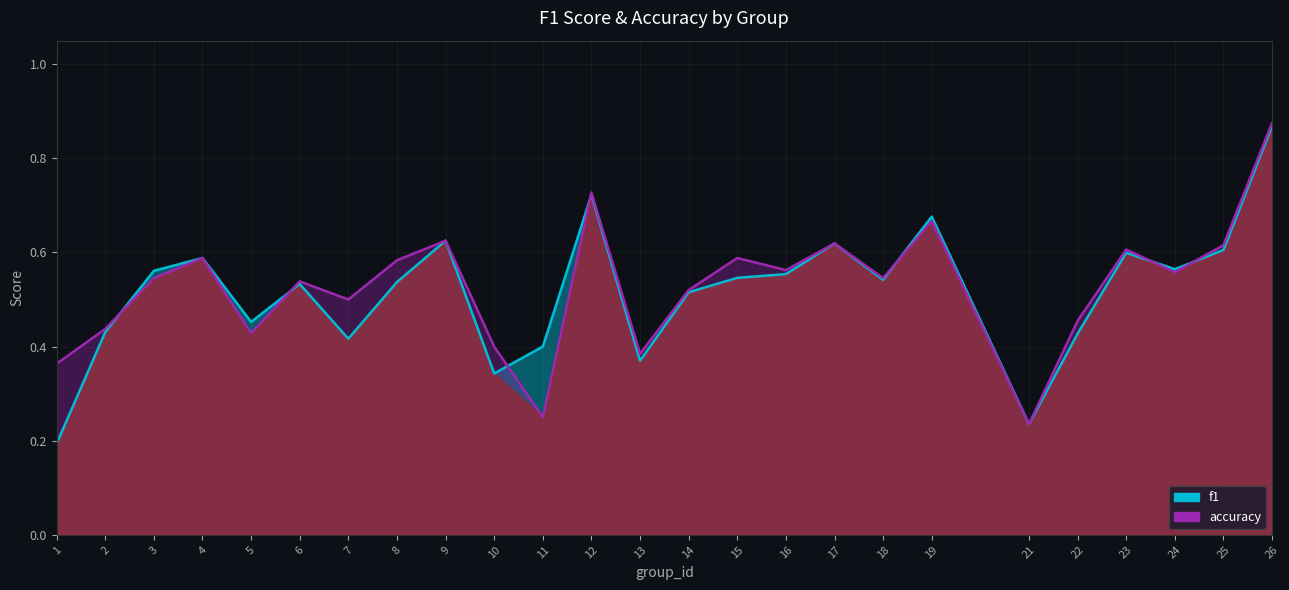

Rank the categories by accuracy value from highest to lowest.

26, 12, 19, 9, 17, 25, 23, 4, 15, 8, 16, 24, 3, 18, 6, 14, 7, 22, 2, 5, 10, 13, 1, 11, 21